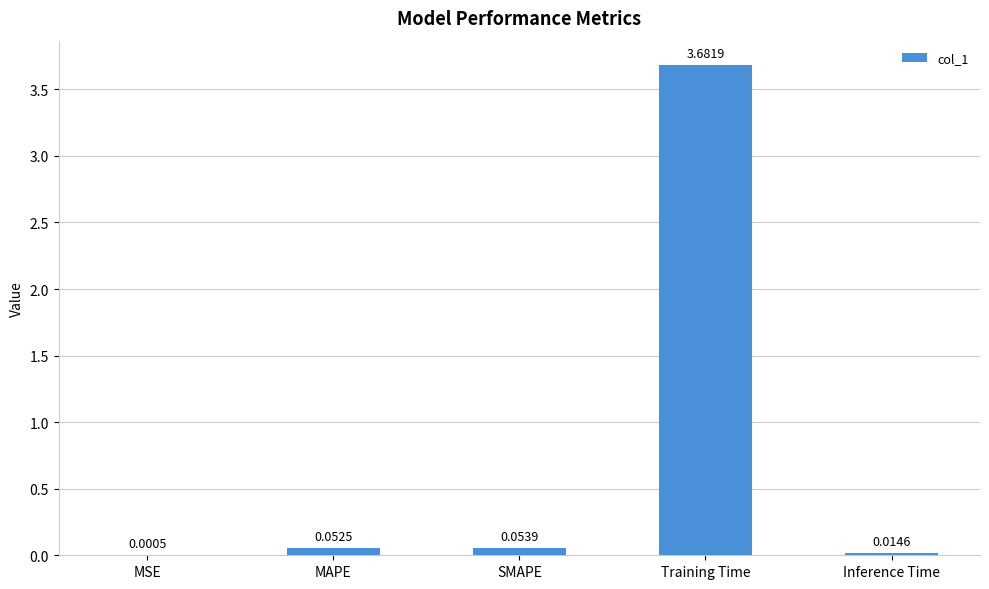

What is the change in value from MSE to SMAPE?

+0.1